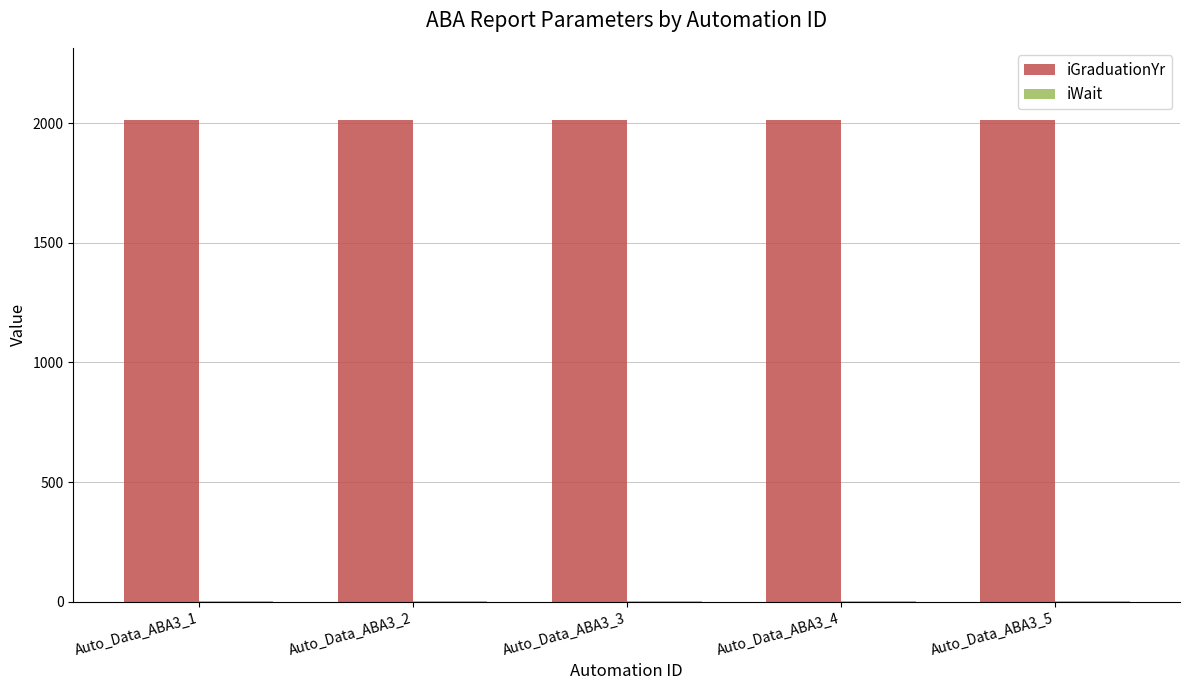

The value of iGraduationYr at Auto_Data_ABA3_5 is 3402. True or false?

False